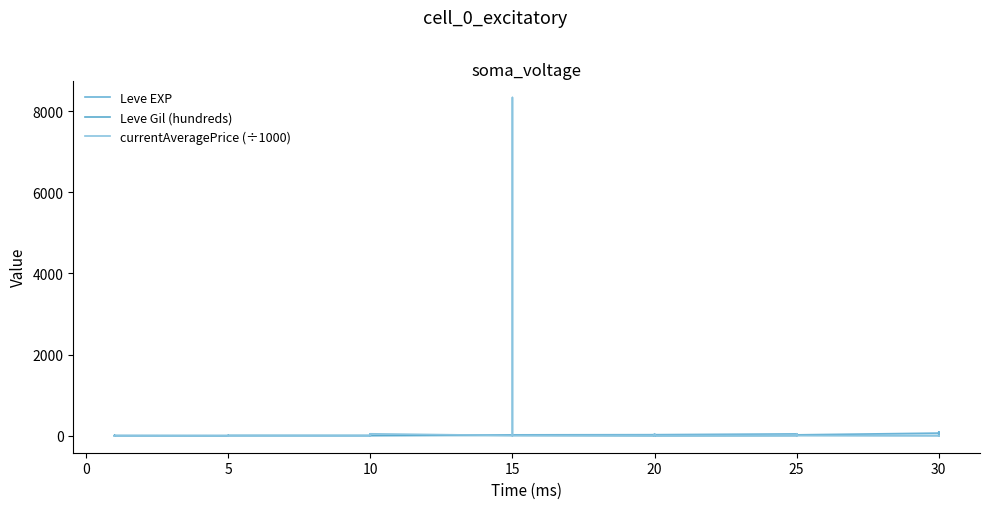

Reading left to right, what are all the values shown in this chart?

Leve EXP: 1.0	2.0	1.0	1.0	2.0	1.0	6.0	6.0	8.0	6.0	6.0	5.0	3.0	9.0	9.0	13.0	6.0	6.0	24.0	21.0	24.0	21.0	20.0	24.0	28.0	16.0	28.0	28.0	12.0	28.0	47.0	36.0	24.0	41.0	36.0	24.0	67.0	99.0	34.0	36.0
Leve Gil (hundreds): 6.9	2.2	6.9	1.6	7.4	6.9	0.3	0.3	4.6	8.4	8.4	7.3	7.8	9.9	9.9	0.9	8.8	8.8	7.9	8.5	7.9	8.5	7.9	7.9	0.1	8.0	0.1	0.1	9.6	0.1	2.0	3.9	9.8	6.3	3.9	9.8	7.3	2.2	4.3	2.4
currentAveragePrice (÷1000): 3.3	3.3	3.0	3.5	3.0	2.7	3.0	3.0	3.3	3.0	3.3	3.0	2.7	7.5	49.9	6.2	6.8	50.0	8.0	3.0	0.0	1.5	8336.1	8.0	8.4	0.0	50.0	6.5	7.5	4.9	11.0	50.0	8.2	3.0	50.0	8.5	1.0	0.0	0.0	7.2